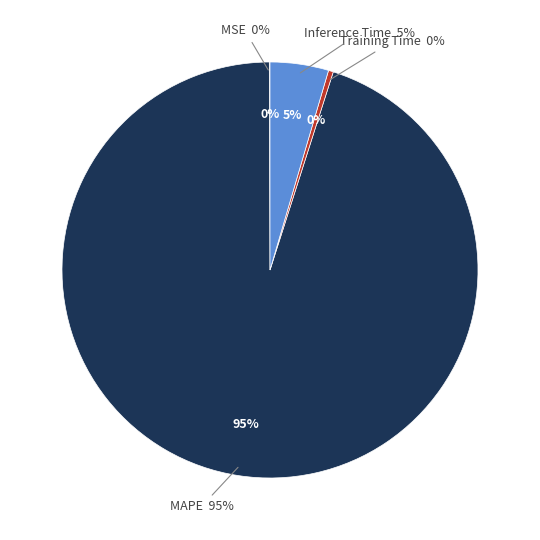

Between Training Time and MSE, which is larger?

Training Time